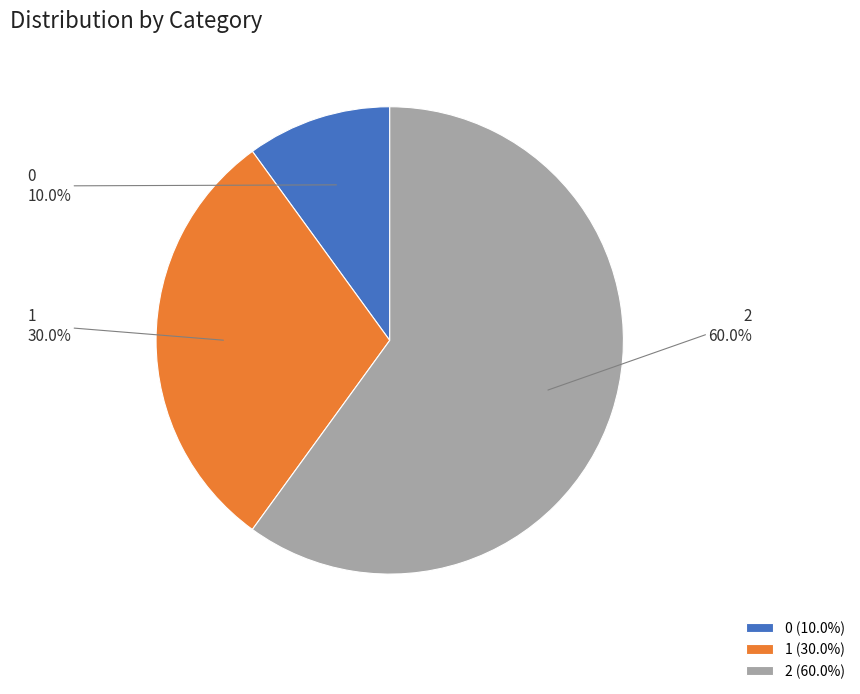

Combined, do 0 and 1 account for over 50%?

No